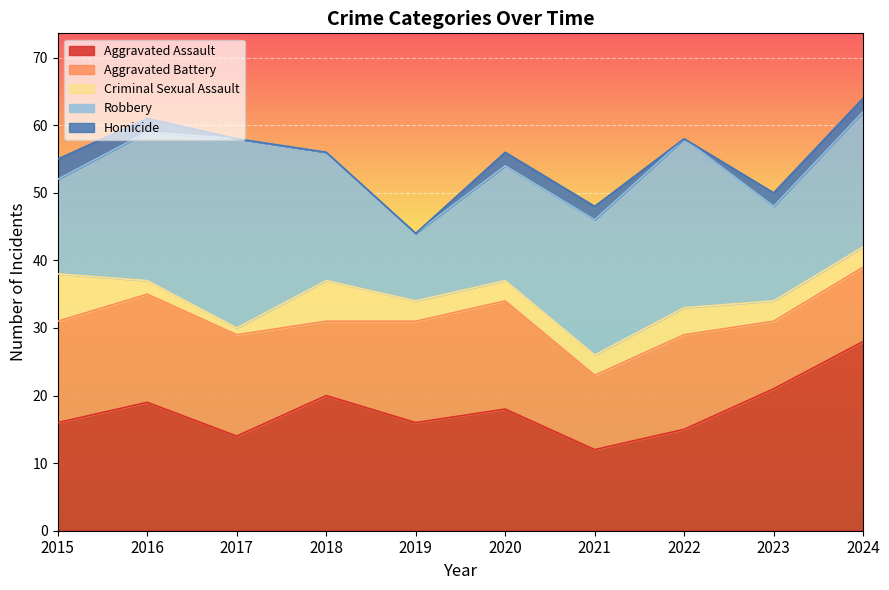

In Robbery, how many points are lower than both neighbors (excluding endpoints)?

2